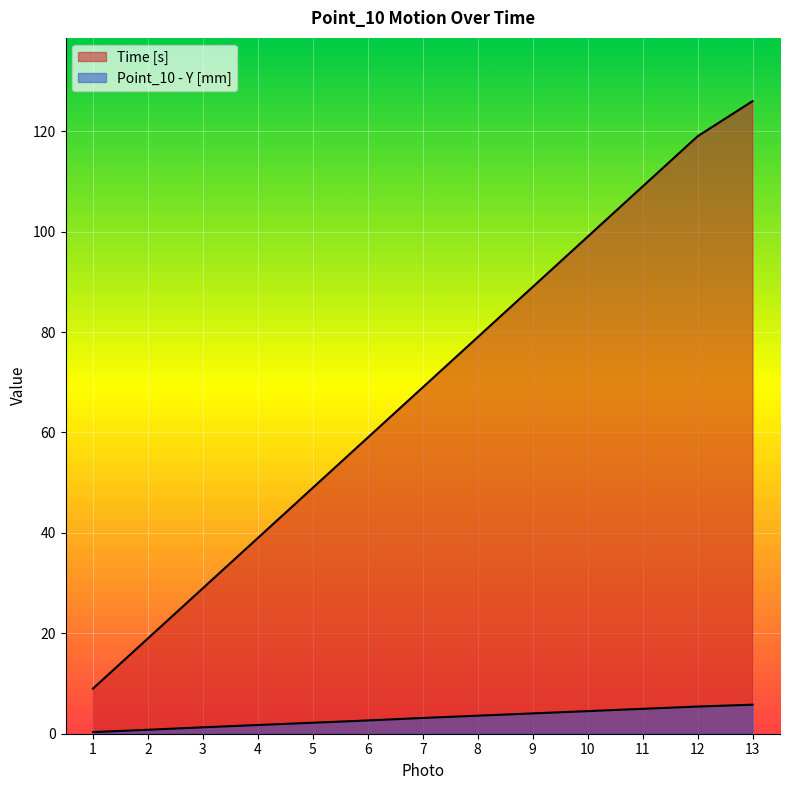

What is the greatest value displayed?

126.0